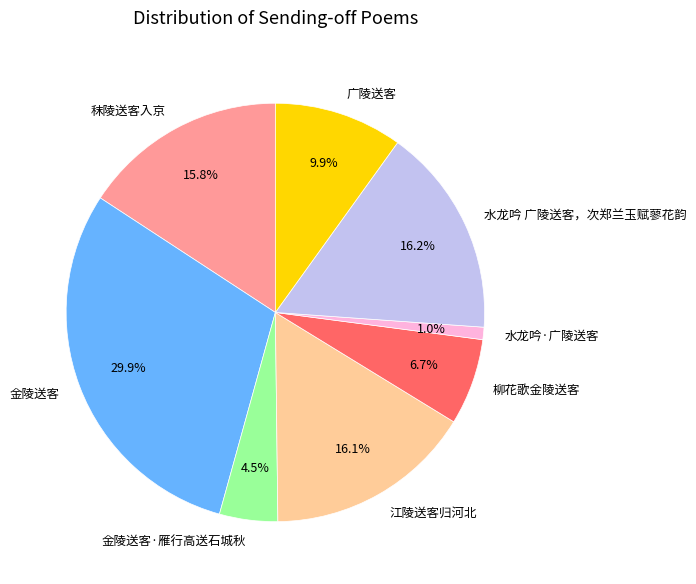

The 金陵送客 slice represents 25% of the pie. True or false?

False